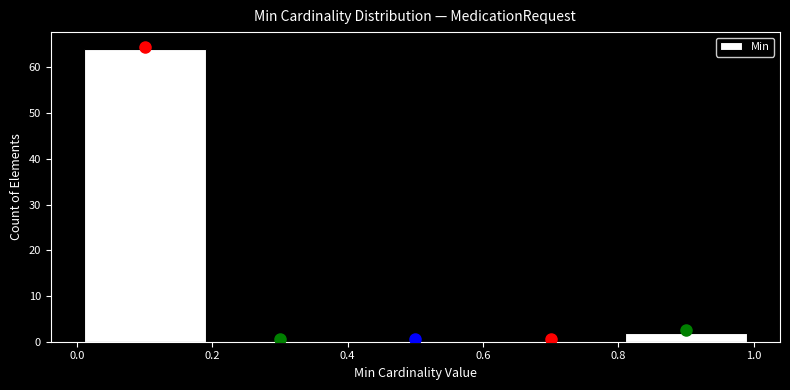

Reading left to right, transcribe this chart: for each bar, give the range it covers on the x-axis and its height. The values are not printed on the chart, so give them approximately, as read against the axis.

0.0 to 0.2: 64
0.2 to 0.4: 0
0.4 to 0.6: 0
0.6 to 0.8: 0
0.8 to 1.0: 2